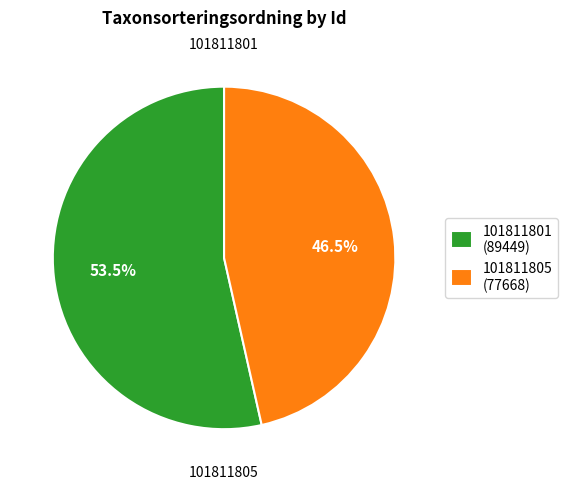

Between 101811805 (77668) and 101811801 (89449), which is larger?

101811801 (89449)